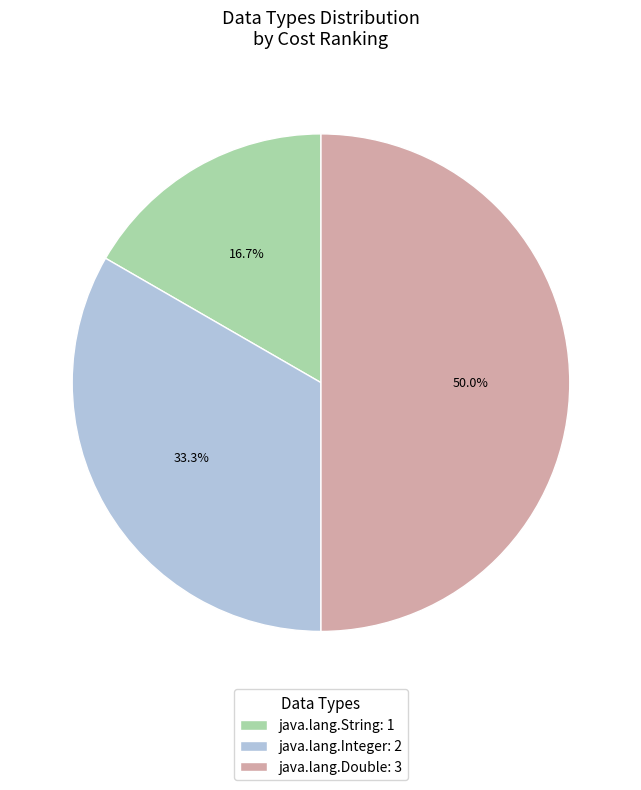

Which slice is the smallest?

java.lang.String